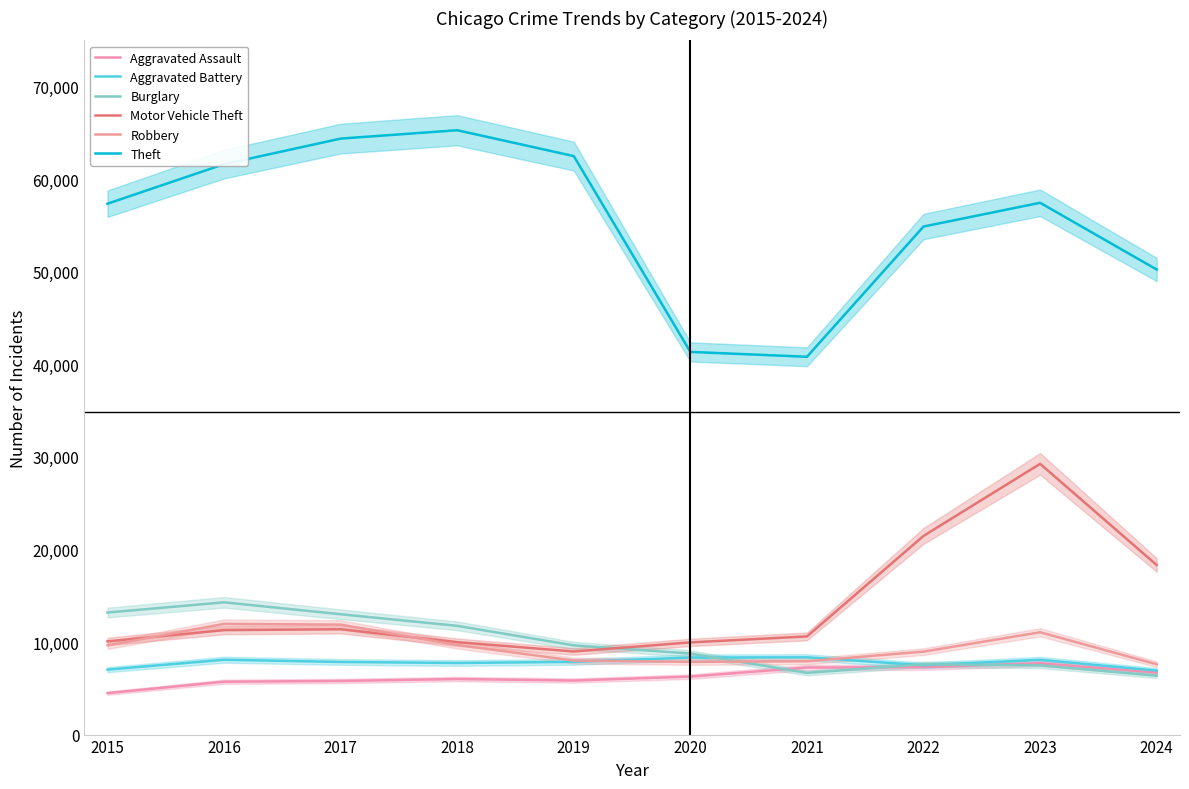

Which label corresponds to the smallest value in the chart?

2015